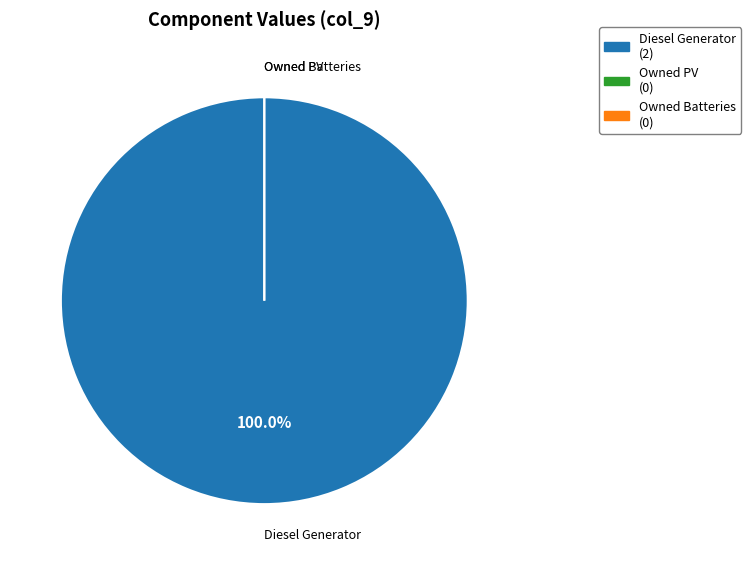

What is the largest slice in the pie chart?

Diesel Generator